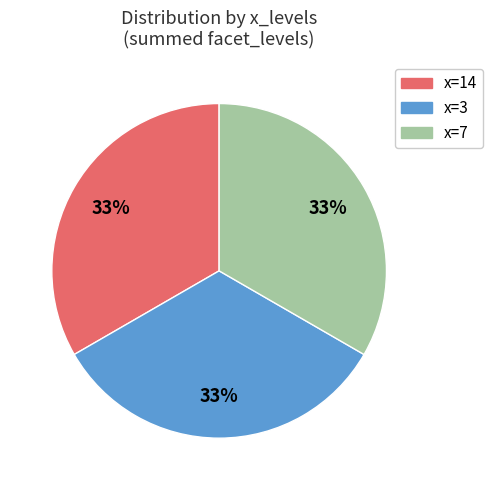

To the nearest percent, what is the average slice percentage?

33%